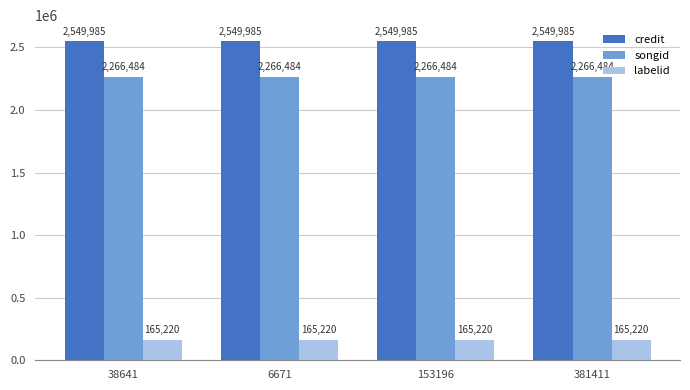

What is the sum of all labelid values?

660880